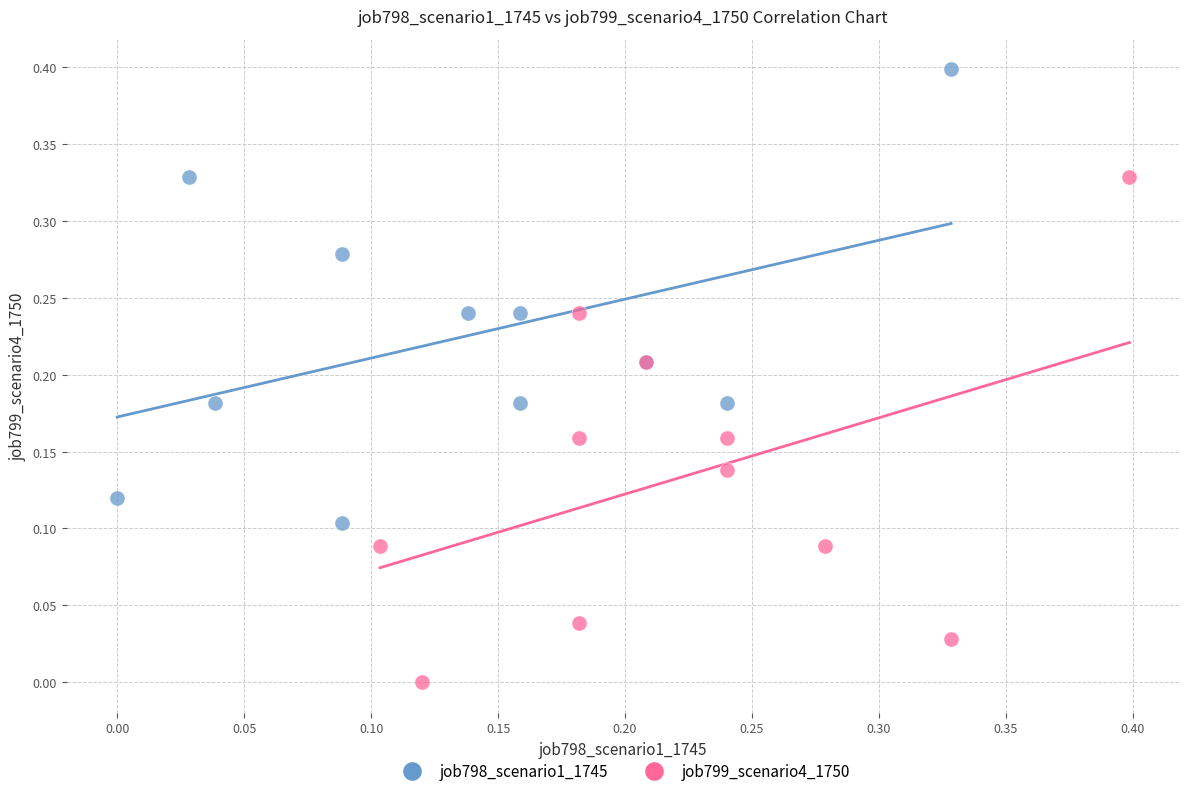

Which series reaches the minimum Y coordinate?

job799_scenario4_1750